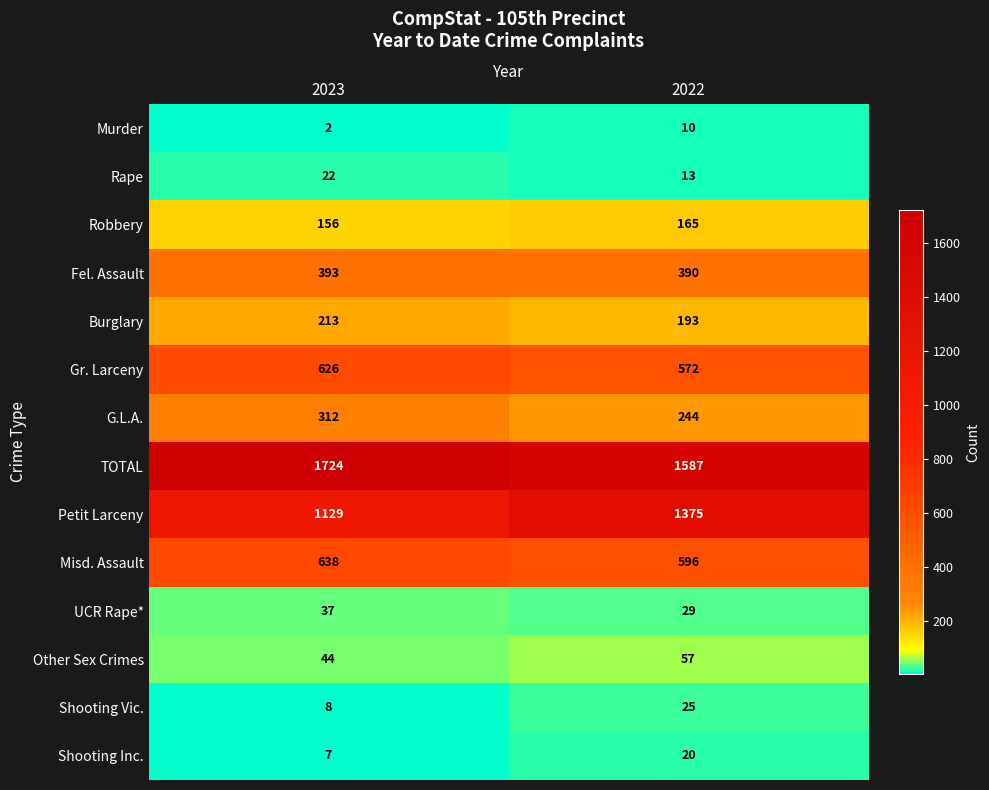

Which series has the widest spread of values?

Petit Larceny